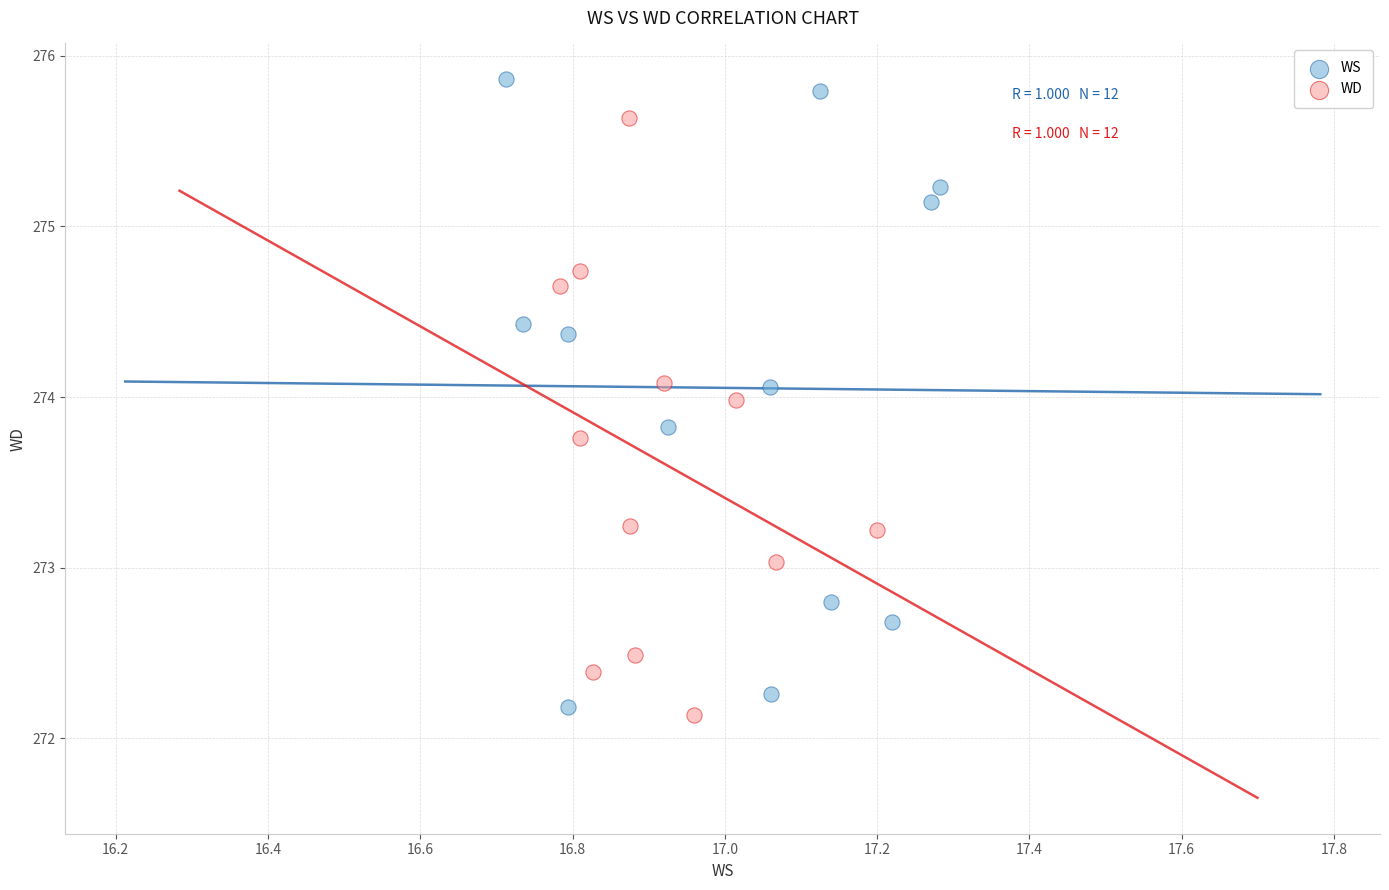

Which series reaches the maximum Y coordinate?

WS